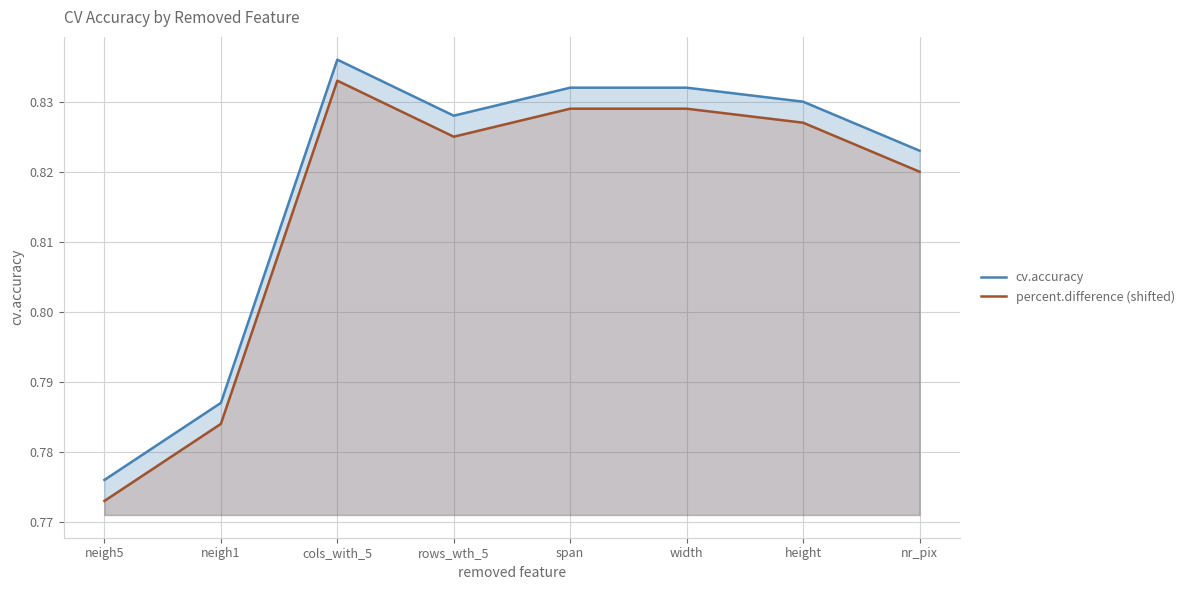

Where is the first local maximum for percent.difference (shifted)?

cols_with_5